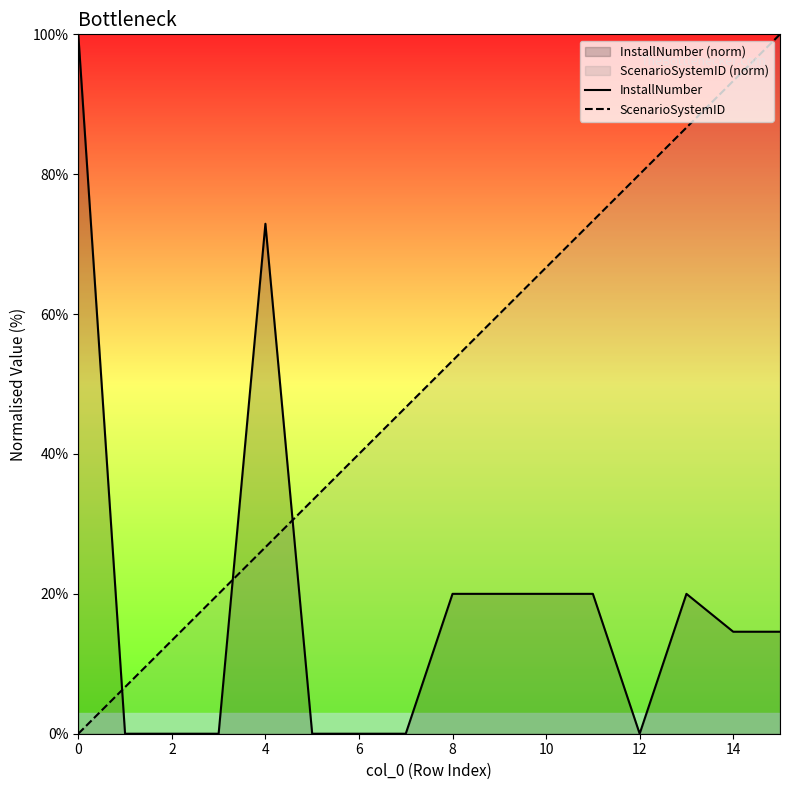

Rank the series at 14 from lowest to highest value.

InstallNumber, ScenarioSystemID